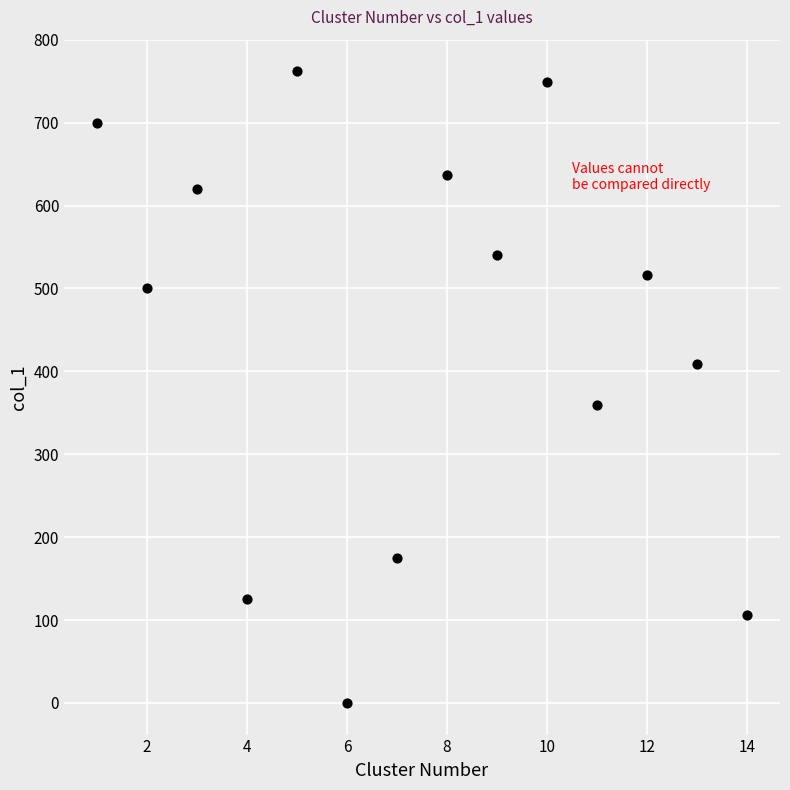

What is the range of X values (max minus min)?

13